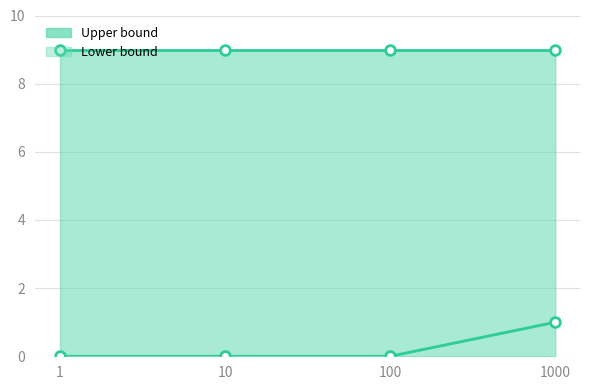

Between 1 and 100, which series saw the biggest shift?

Upper bound line